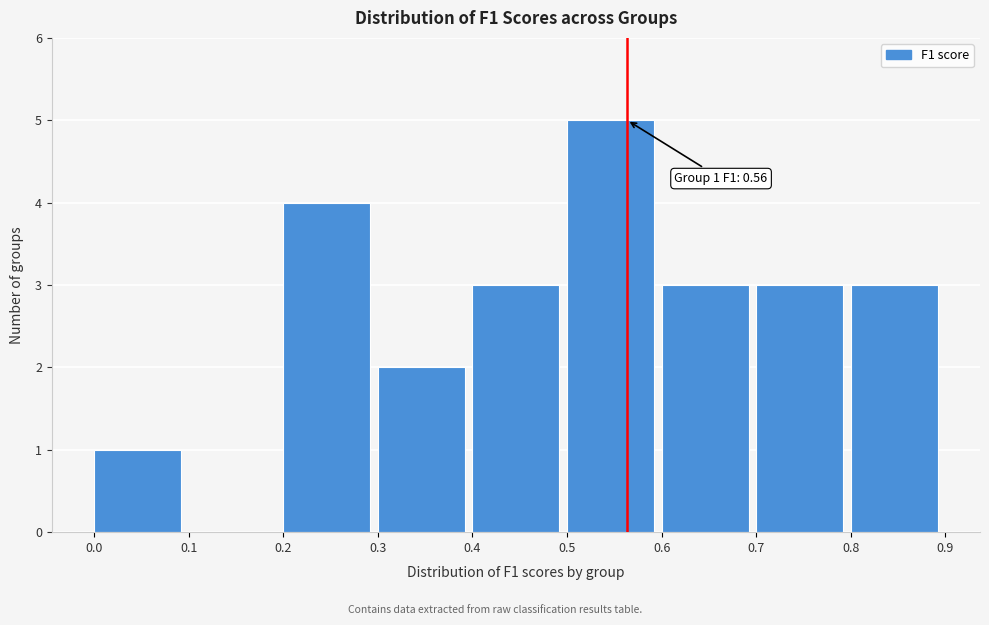

Which range on the x-axis has the tallest bar?

0.5 to 0.6